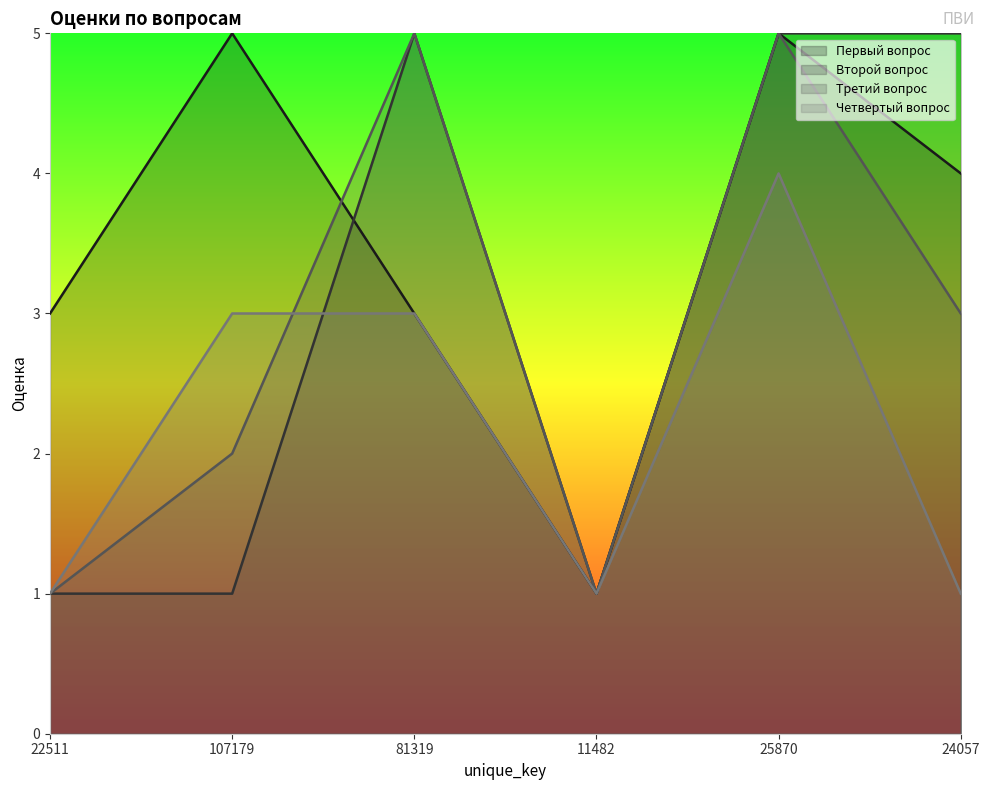

What value does the Третий вопрос series have at 25870?

5